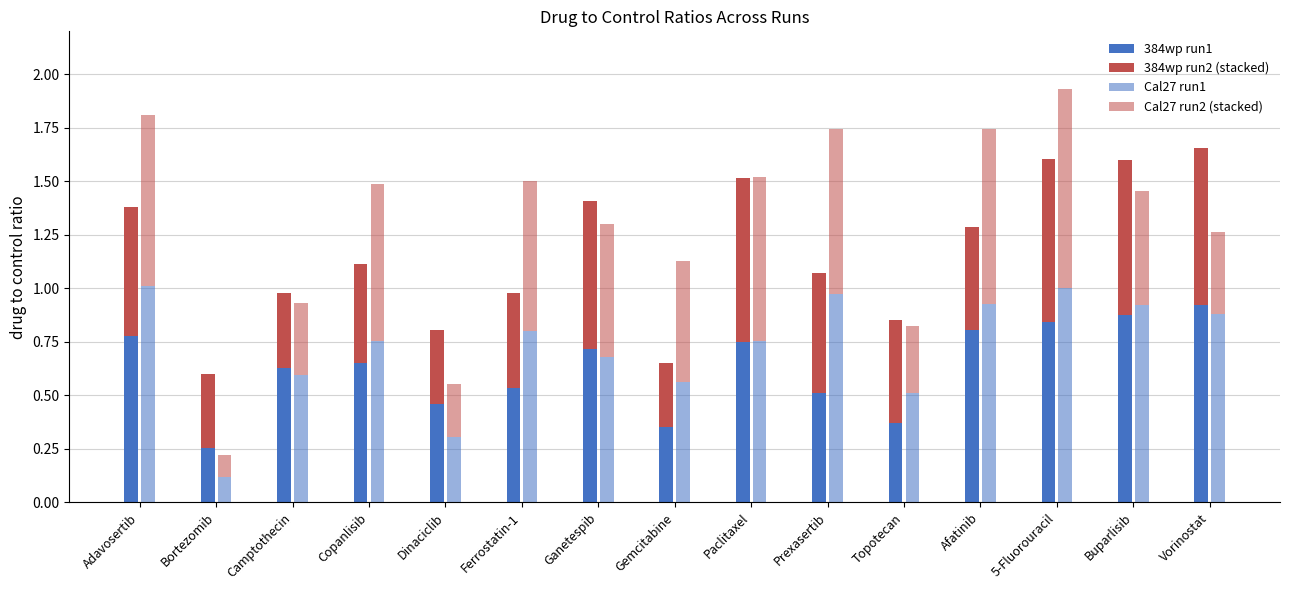

At which category is the sum across all series the highest?

5-Fluorouracil